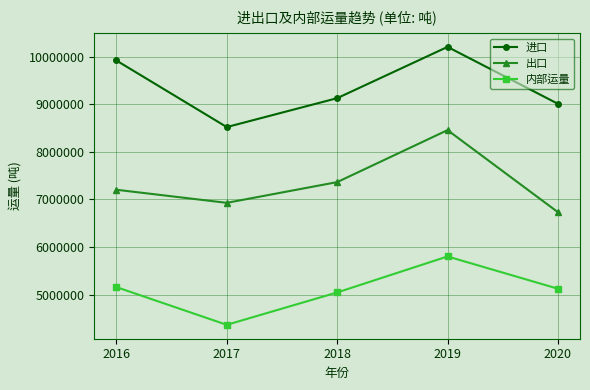

Rank the series at 2020 from lowest to highest value.

内部运量, 出口, 进口